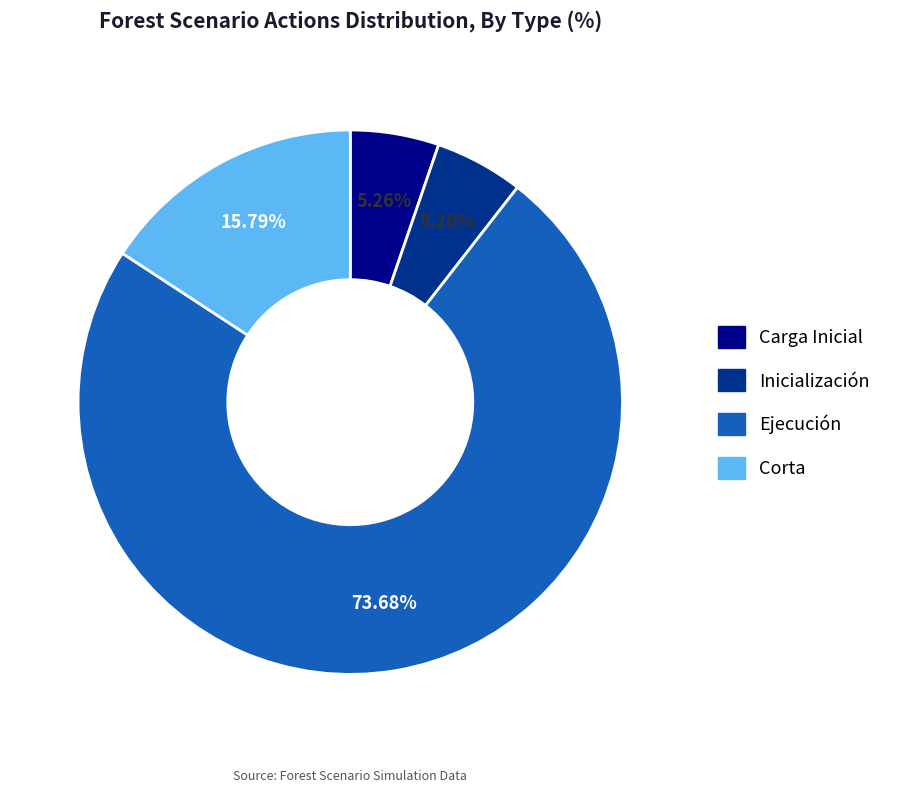

To the nearest percent, what is the average slice percentage?

25%